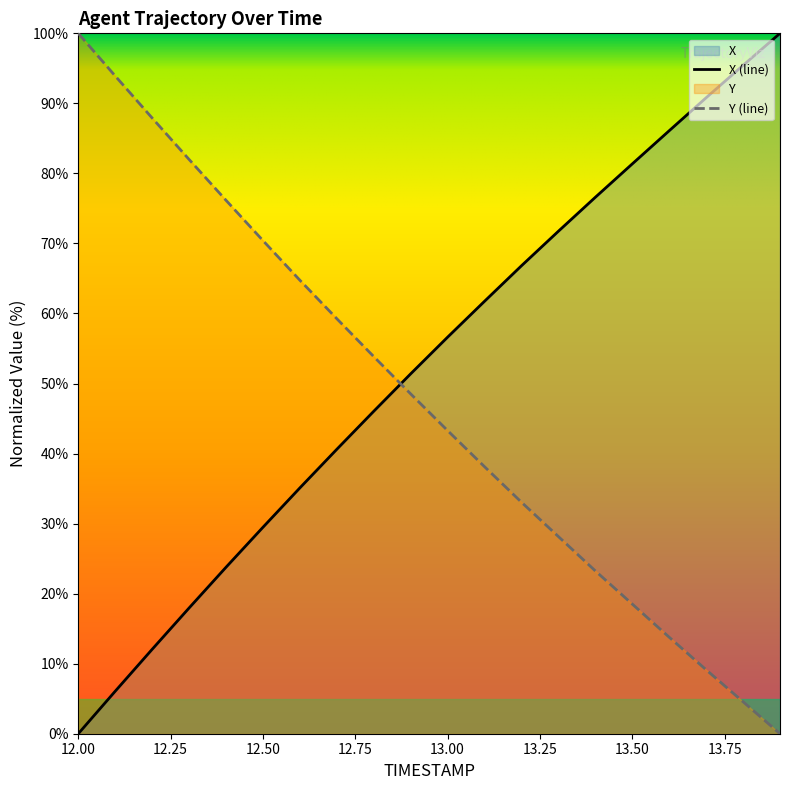

What is the difference between the maximum and second lowest values in the Y series?

95.4